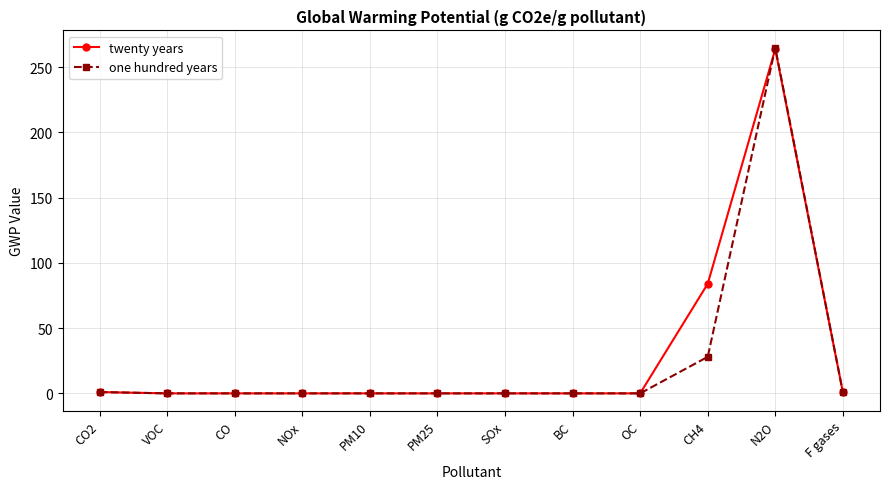

What is the greatest value displayed?

265